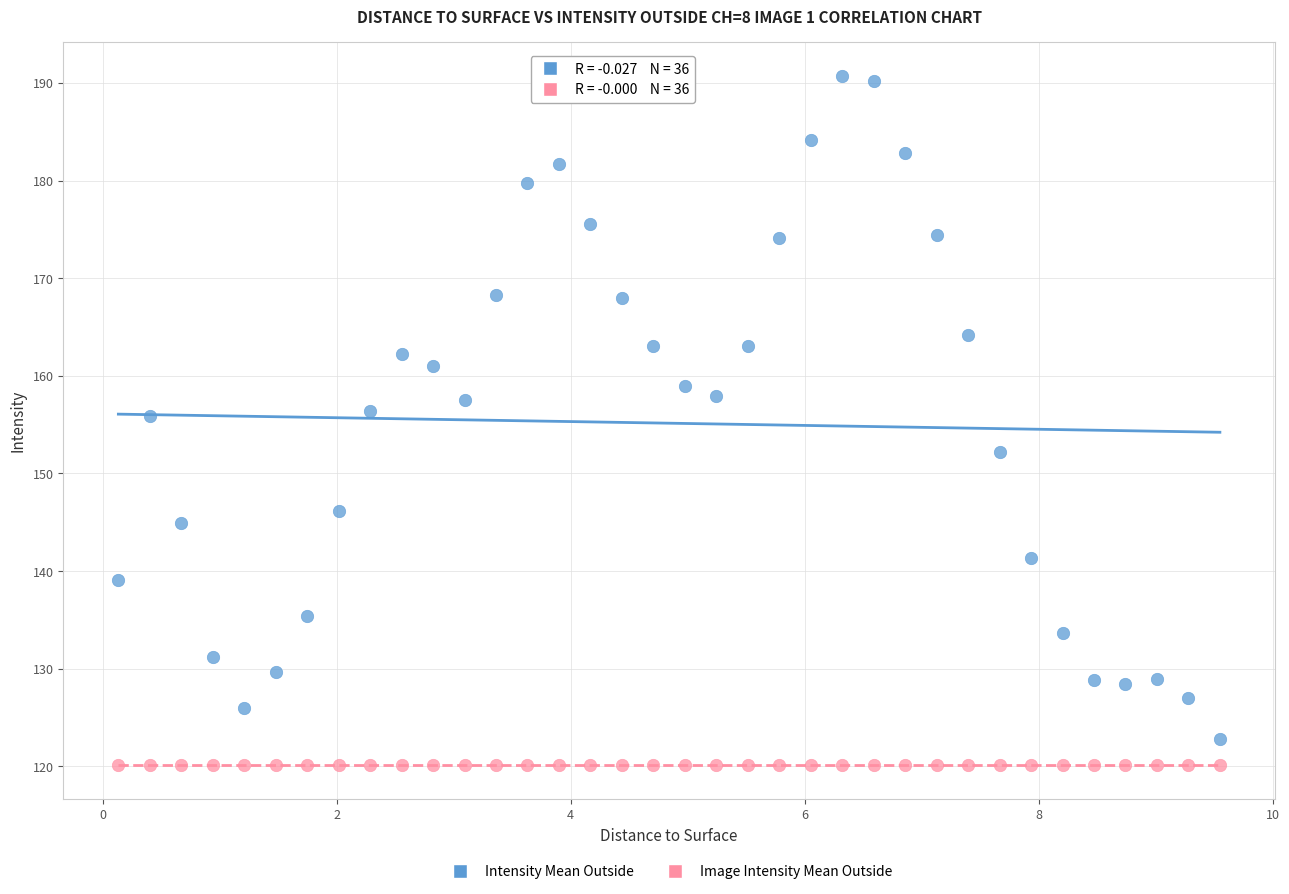

What are all the series names shown in the legend?

Intensity Mean Outside, Image Intensity Mean Outside